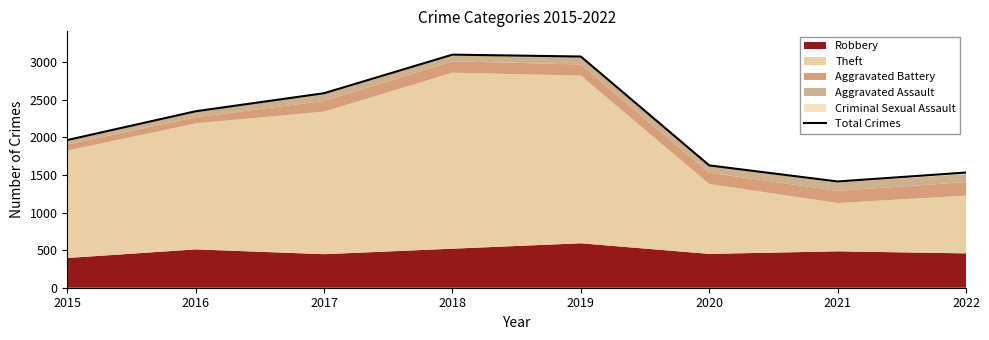

Which has a higher value, 2016 or 2019?

2019